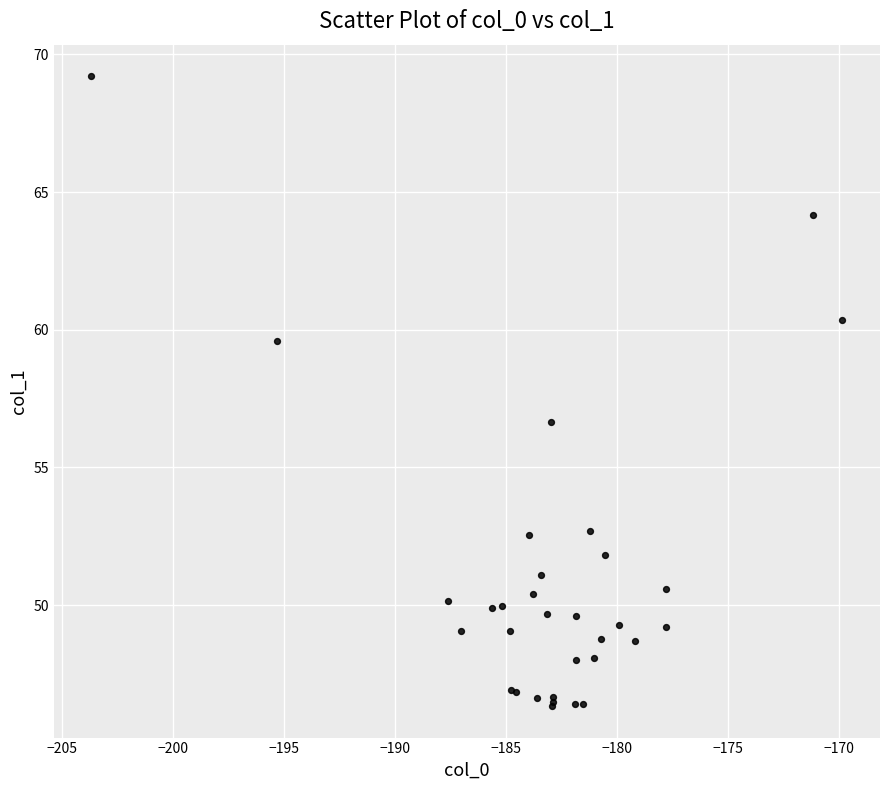

What Y value in the scatter plot is closest to 57?

56.6